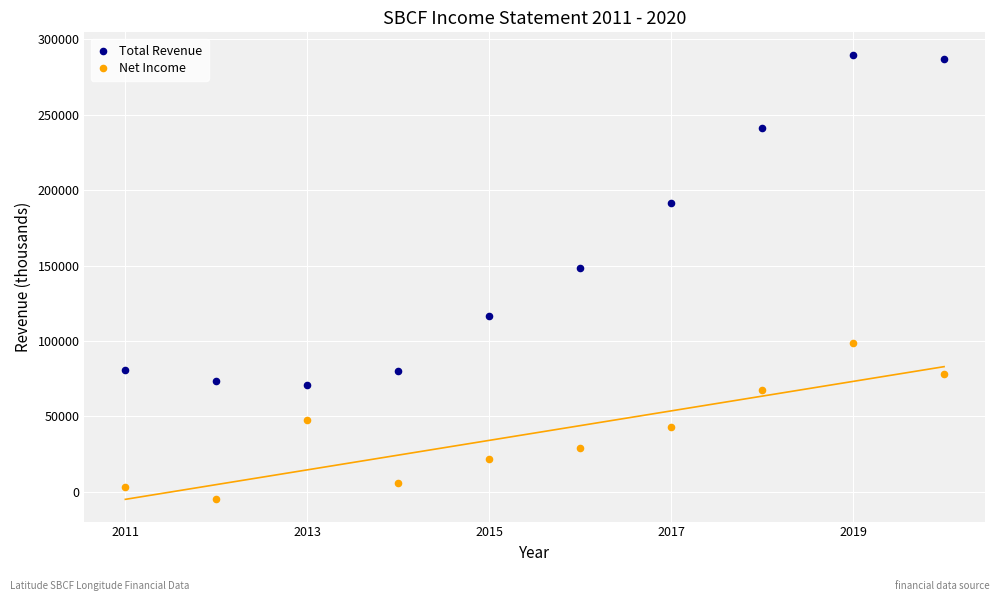

In the Total Revenue series, what Y value is closest to 180300?

191600